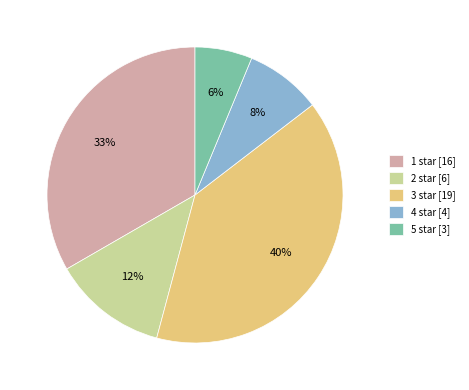

Rank the categories by value from lowest to highest.

5 star [3], 4 star [4], 2 star [6], 1 star [16], 3 star [19]